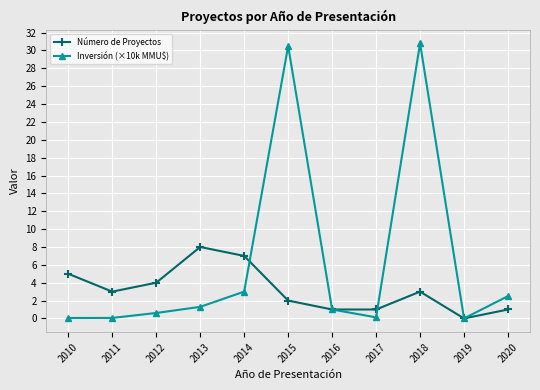

Is it true that Inversión (×10k MMU$) equals 0.1 at 2010?

True